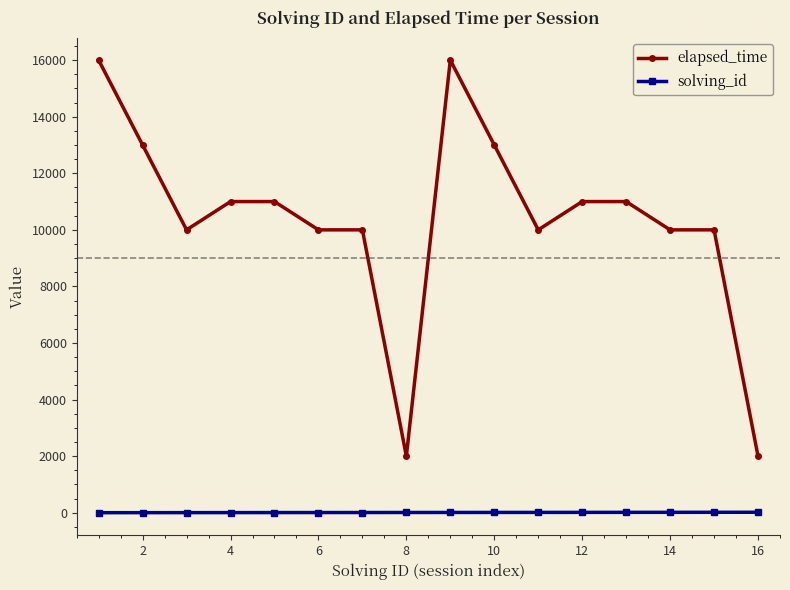

What is the difference between the second highest and minimum values in the elapsed_time series?

14000